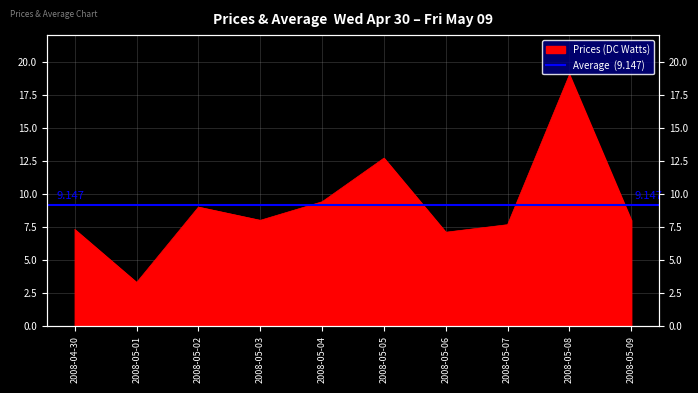

Rank the categories by value from highest to lowest.

2008-05-08, 2008-05-05, 2008-05-04, 2008-05-02, 2008-05-03, 2008-05-09, 2008-05-07, 2008-04-30, 2008-05-06, 2008-05-01